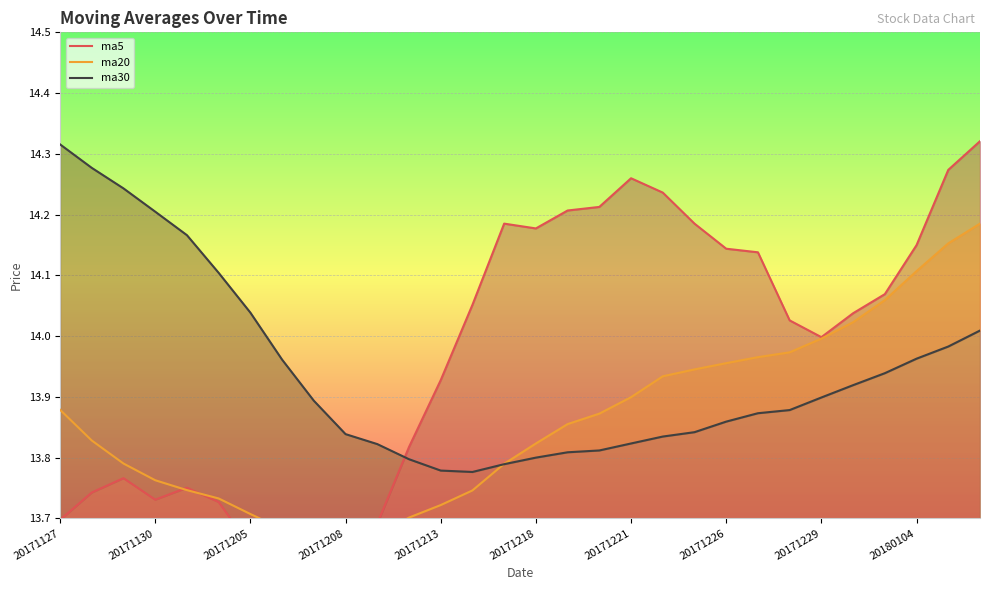

Reading left to right, transcribe all the data shown in this chart.

ma5: 13.7	13.7	13.8	13.7	13.8	13.7	13.7	13.6	13.6	13.6	13.7	13.8	13.9	14.1	14.2	14.2	14.2	14.2	14.3	14.2	14.2	14.1	14.1	14.0	14.0	14.0	14.1	14.1	14.3	14.3
ma20: 13.9	13.8	13.8	13.8	13.7	13.7	13.7	13.7	13.7	13.6	13.7	13.7	13.7	13.7	13.8	13.8	13.9	13.9	13.9	13.9	13.9	14.0	14.0	14.0	14.0	14.0	14.1	14.1	14.2	14.2
ma30: 14.3	14.3	14.2	14.2	14.2	14.1	14.0	14.0	13.9	13.8	13.8	13.8	13.8	13.8	13.8	13.8	13.8	13.8	13.8	13.8	13.8	13.9	13.9	13.9	13.9	13.9	13.9	14.0	14.0	14.0